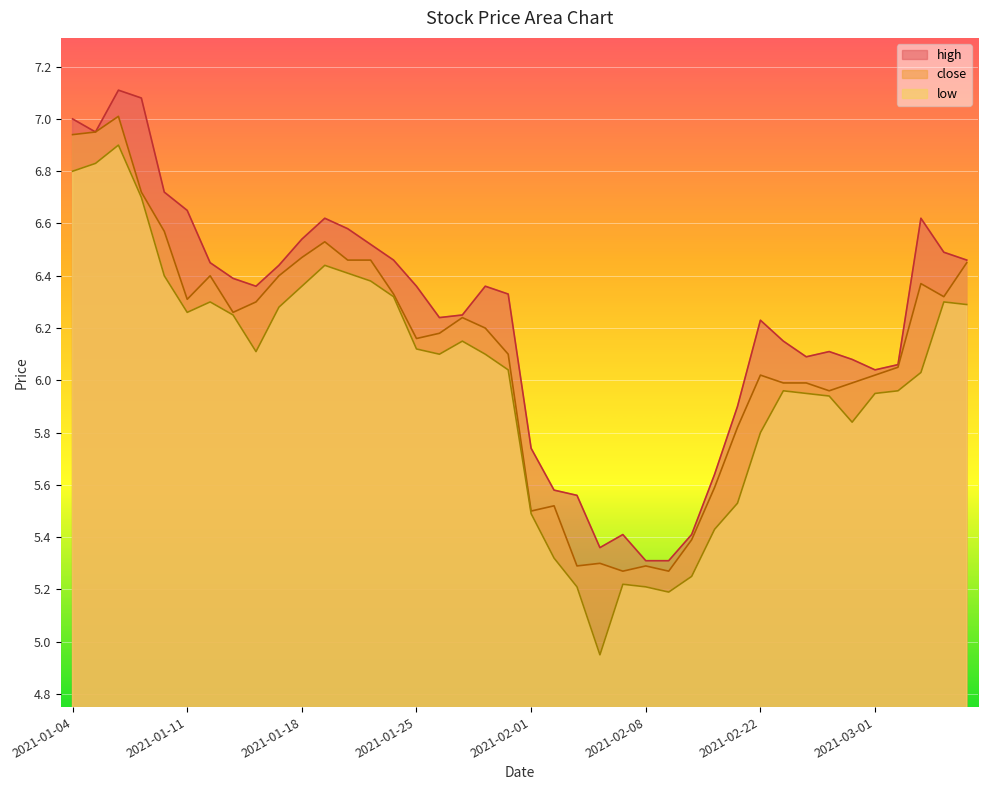

True or false: close has a value of 5.3 at 2021-02-03.

True